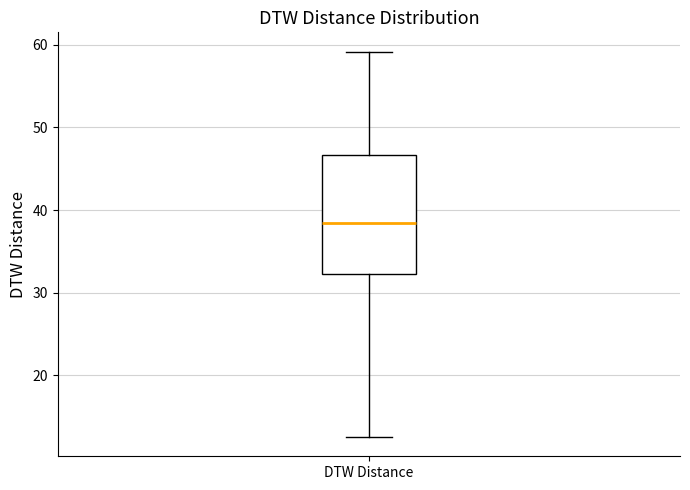

Read this box plot against the y-axis: the position of the median line, the range covered by the box, and the ends of both whiskers. The values are not printed on the chart, so give them approximately, as read against the axis.

median 38, box 32 to 47, whiskers 13 to 59